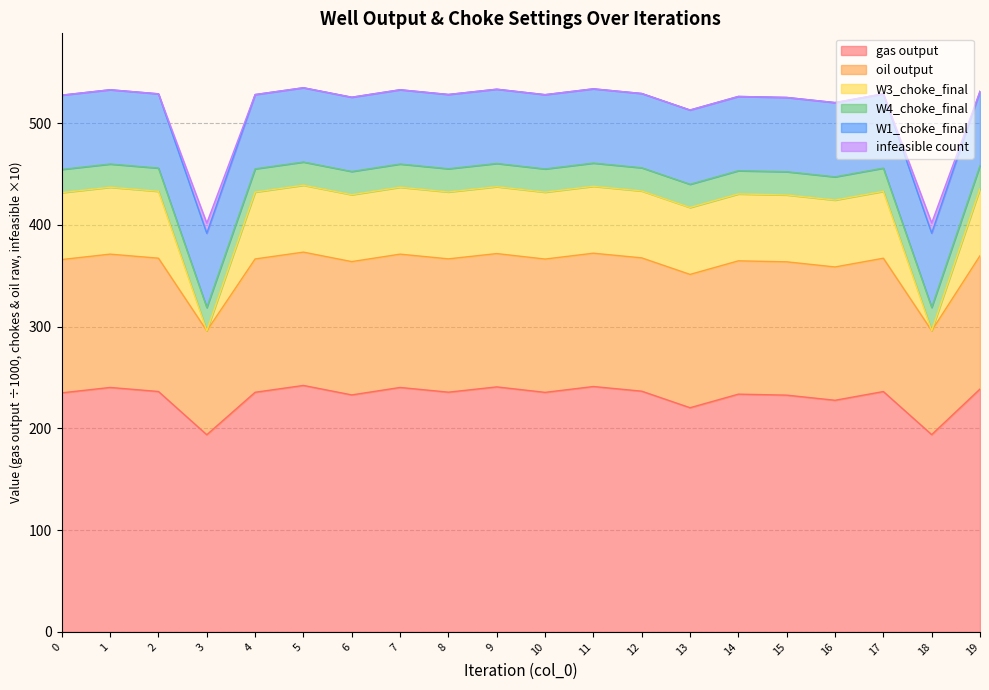

Does the chart have visible grid lines?

Yes